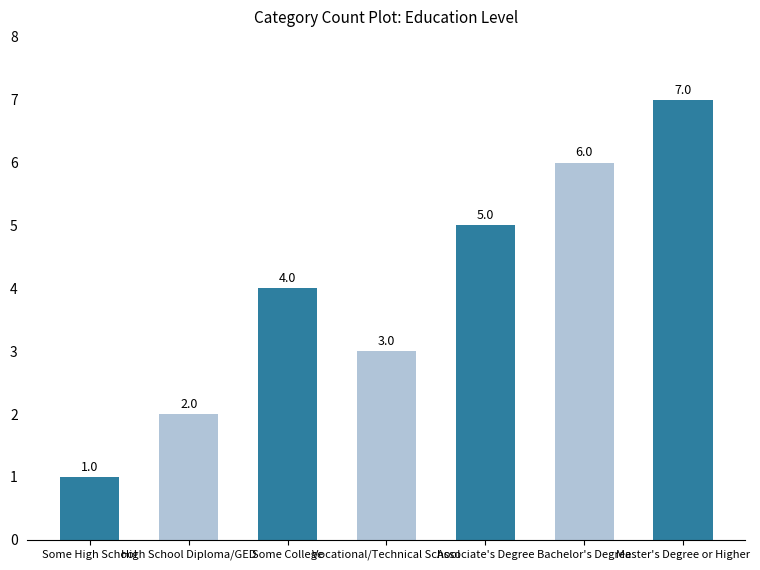

What is the ratio of the value at Some College to the value at Associate's Degree?

0.8